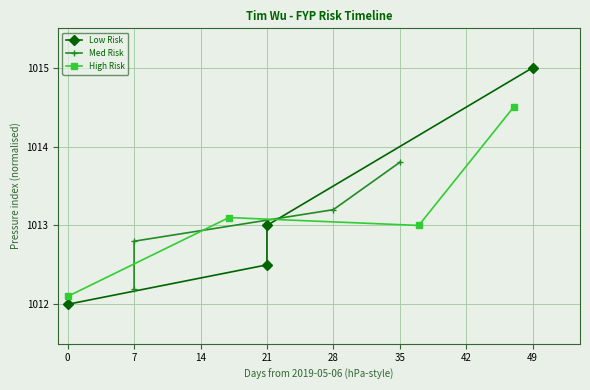

What is the value of the Med Risk point at the 3rd from the left?

1013.2